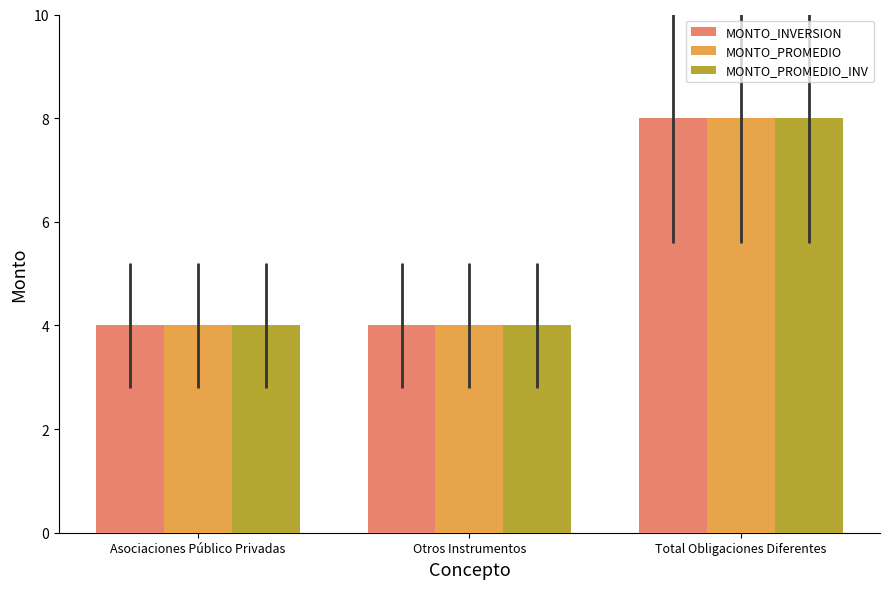

What is the approximate value of MONTO_PROMEDIO at Asociaciones Público Privadas?

4